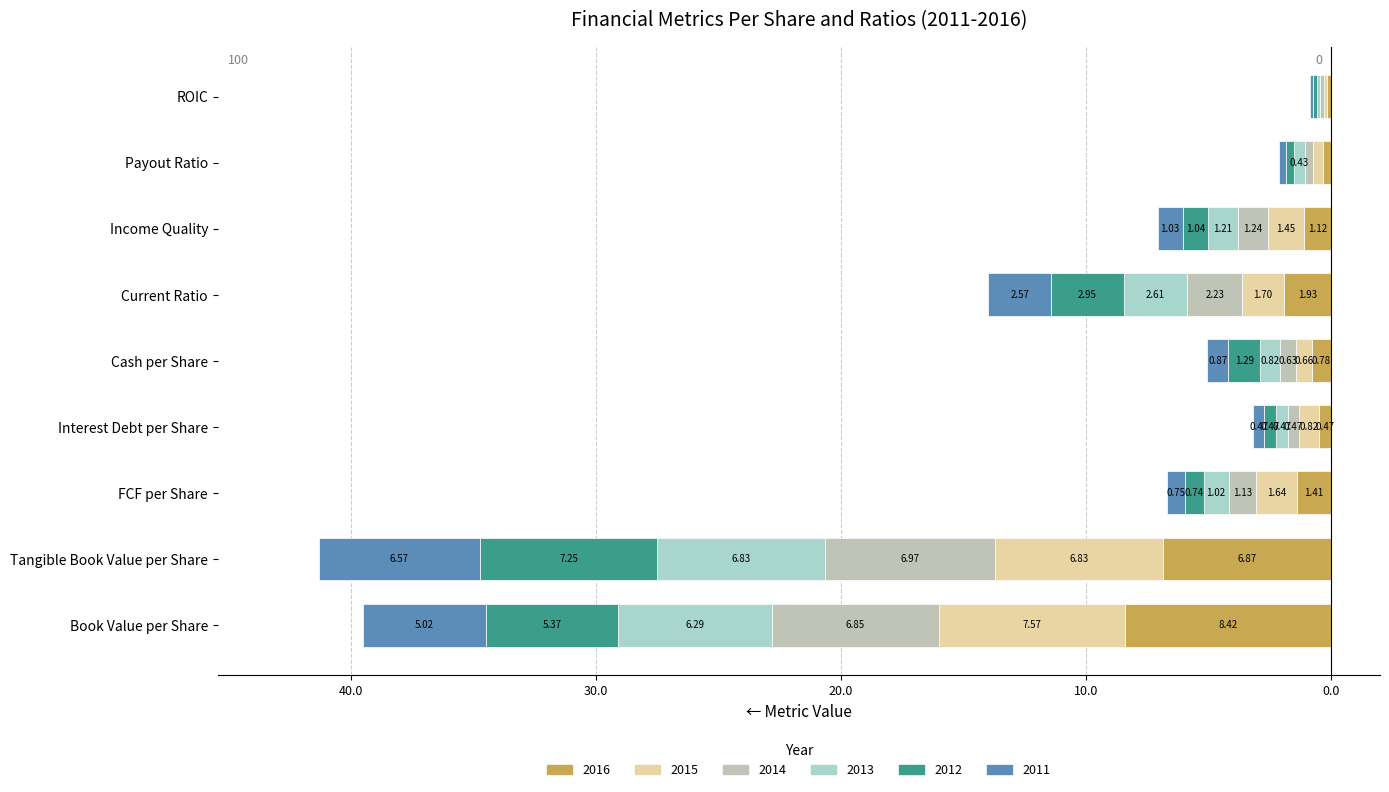

What is the value of the 2013 bar at the 2nd from the left?

-6.8